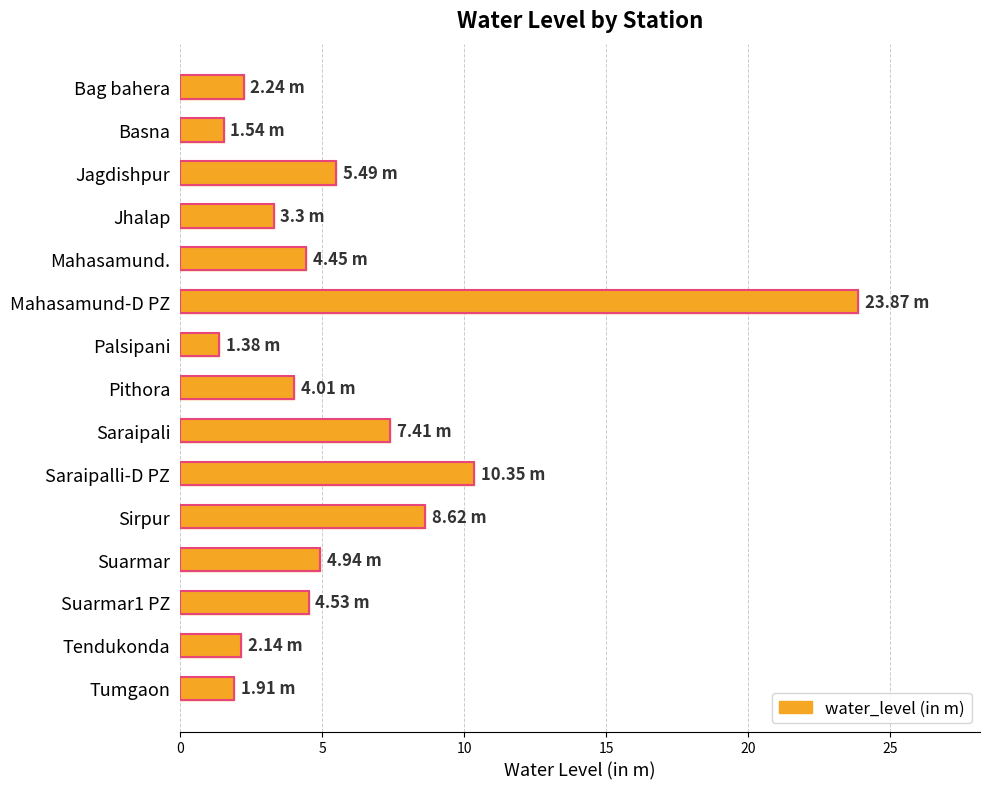

Reading left to right, transcribe all the data shown in this chart.

2.2	1.5	5.5	3.3	4.5	23.9	1.4	4.0	7.4	10.3	8.6	4.9	4.5	2.1	1.9